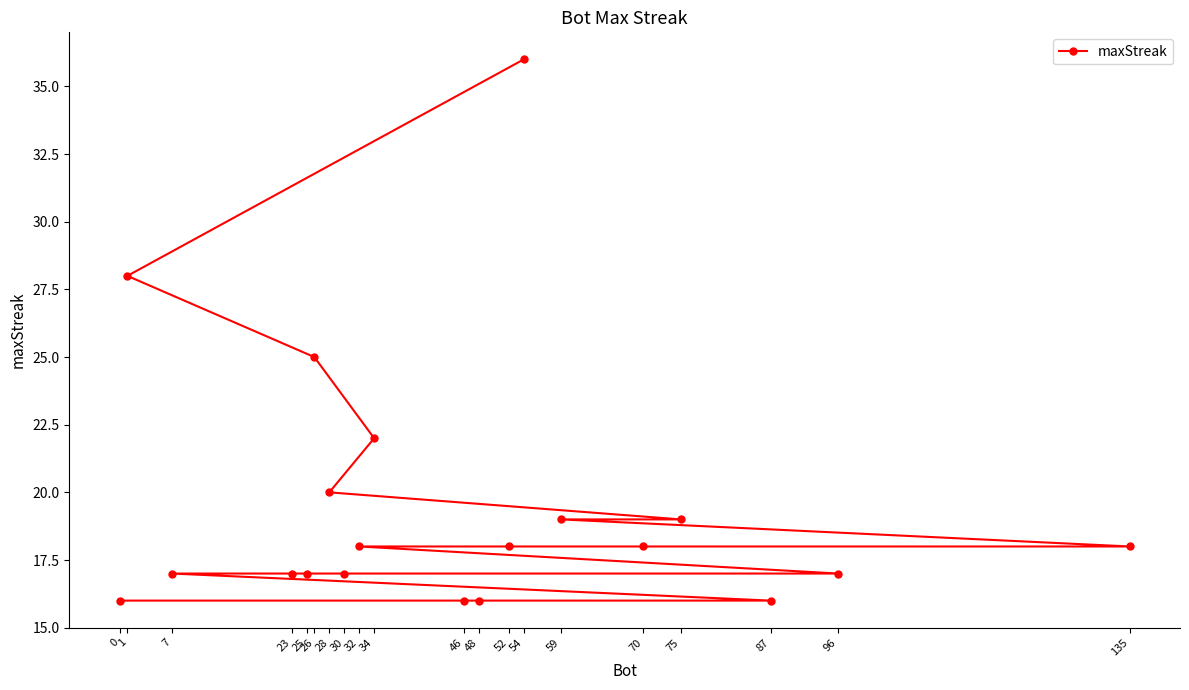

What is the value of the 3rd point from the left?

17